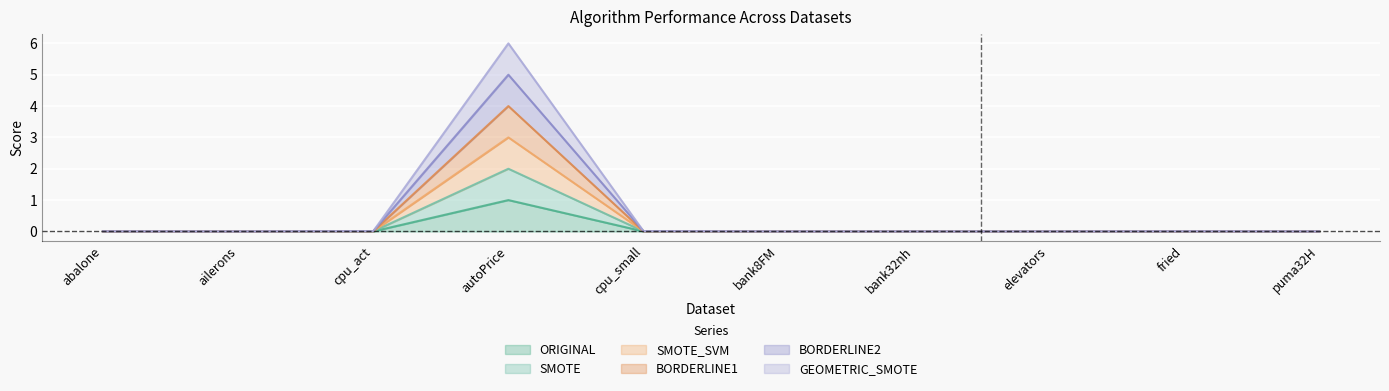

What is the sum of all SMOTE_SVM values?

3.0